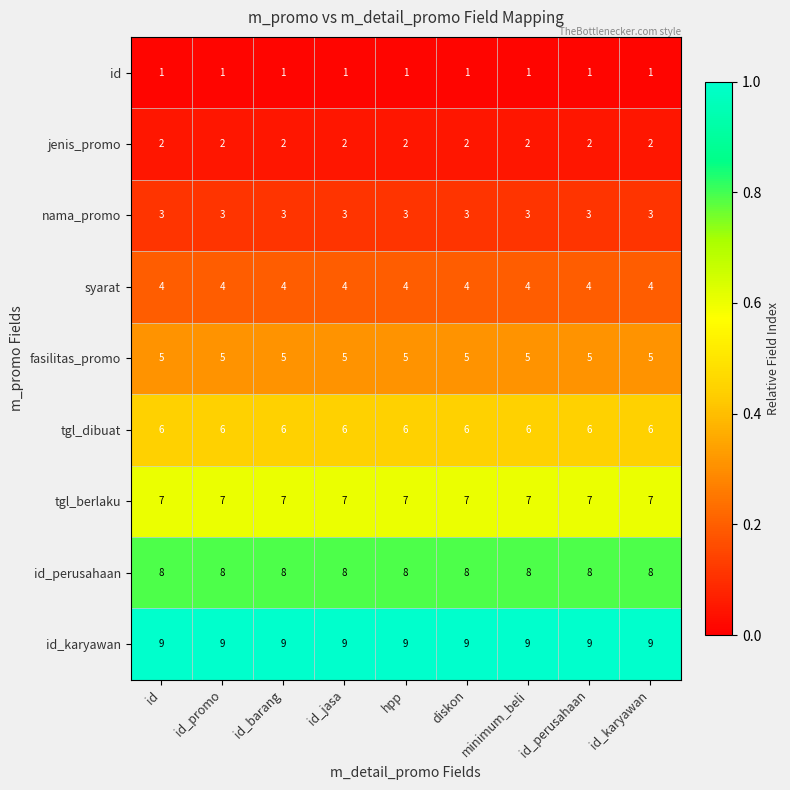

What is the spread (max minus min) of values at hpp?

8